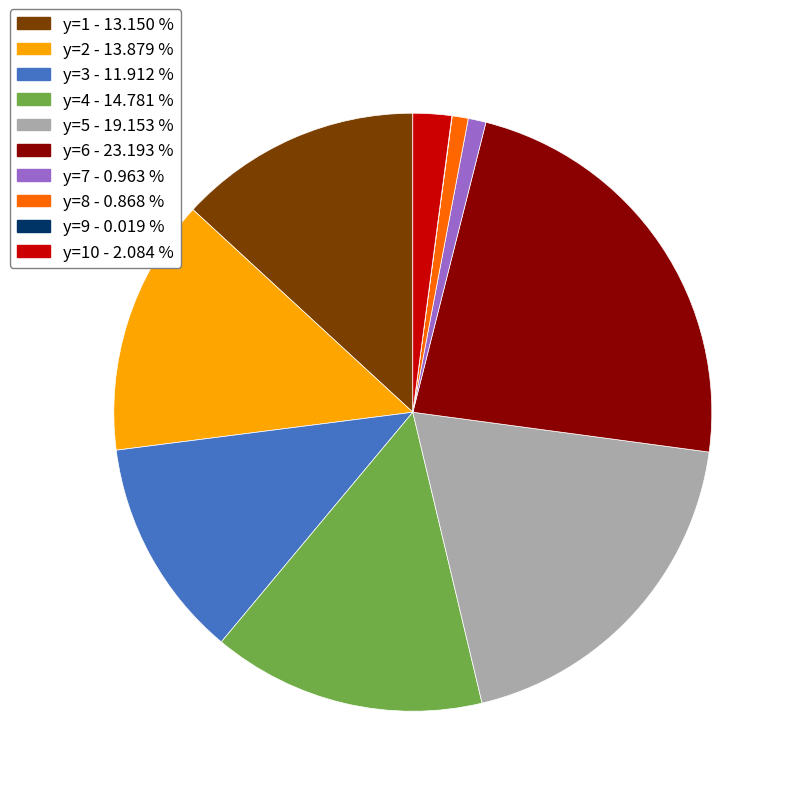

What is the largest slice in the pie chart?

y=6 - 23.193 %